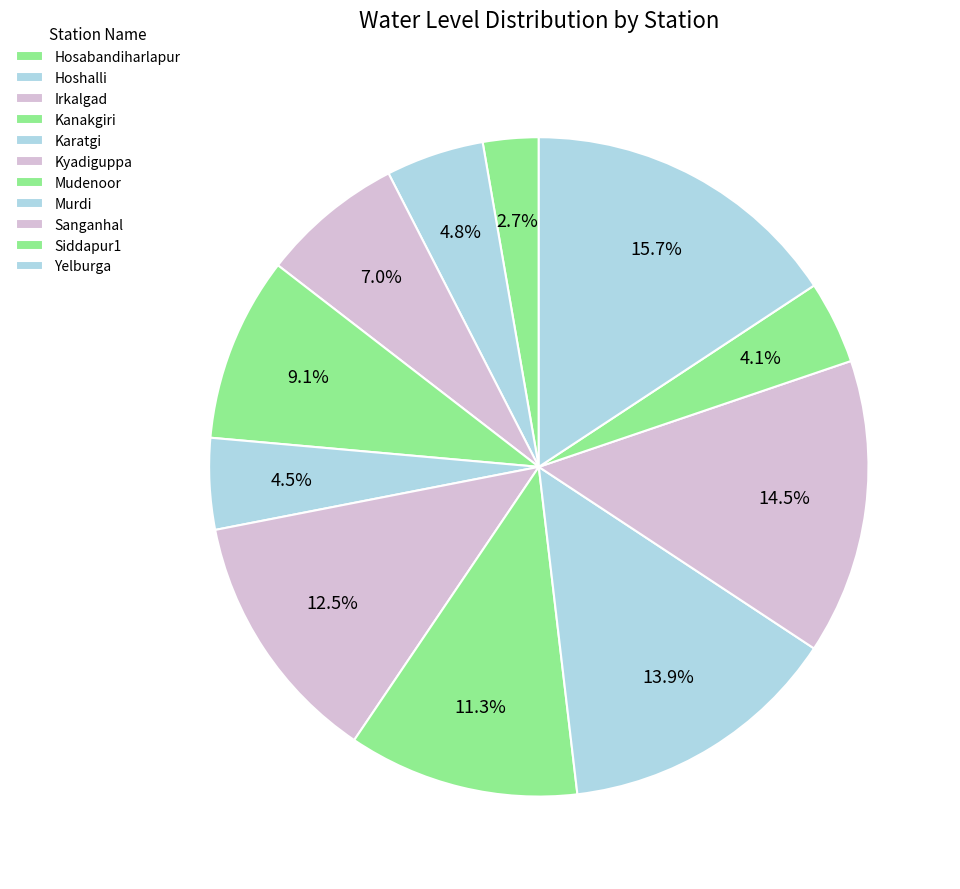

Rank the categories by value from lowest to highest.

Hosabandiharlapur, Siddapur1, Karatgi, Hoshalli, Irkalgad, Kanakgiri, Mudenoor, Kyadiguppa, Murdi, Sanganhal, Yelburga